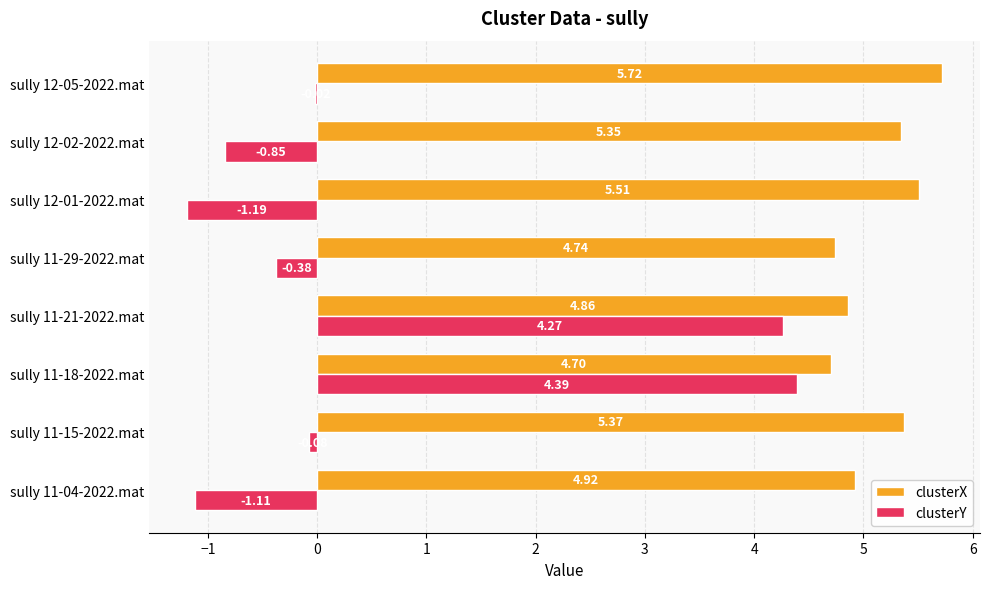

Is the value of clusterX at sully 11-15-2022.mat greater than the value of clusterY at sully 12-01-2022.mat?

Yes